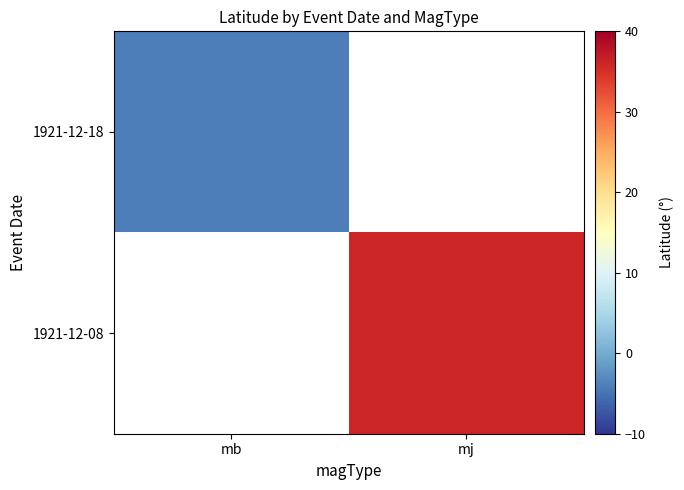

How many categories are shown in the chart?

2